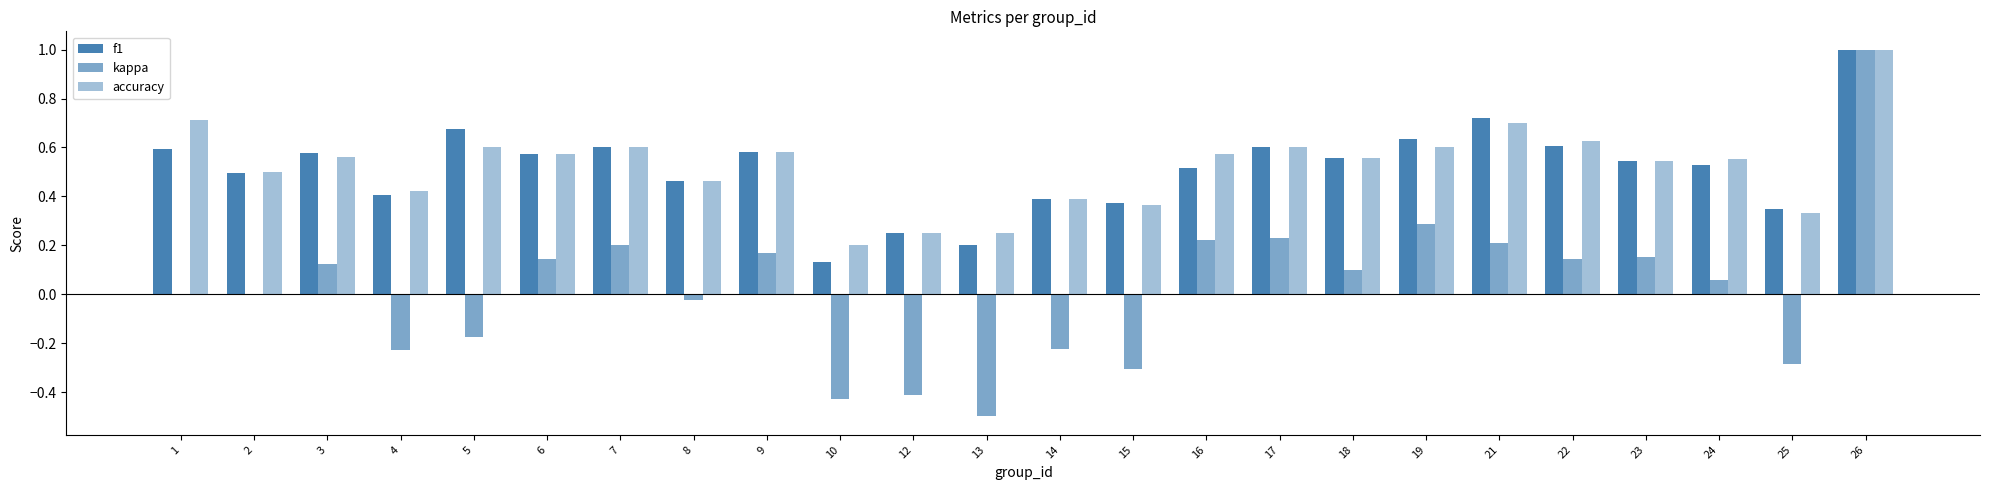

Reading left to right, what are all the values shown in this chart?

f1: 0.6	0.5	0.6	0.4	0.7	0.6	0.6	0.5	0.6	0.1	0.2	0.2	0.4	0.4	0.5	0.6	0.6	0.6	0.7	0.6	0.5	0.5	0.4	1.0
kappa: 0.0	0.0	0.1	-0.2	-0.2	0.1	0.2	-0.0	0.2	-0.4	-0.4	-0.5	-0.2	-0.3	0.2	0.2	0.1	0.3	0.2	0.1	0.2	0.1	-0.3	1.0
accuracy: 0.7	0.5	0.6	0.4	0.6	0.6	0.6	0.5	0.6	0.2	0.2	0.2	0.4	0.4	0.6	0.6	0.6	0.6	0.7	0.6	0.5	0.6	0.3	1.0